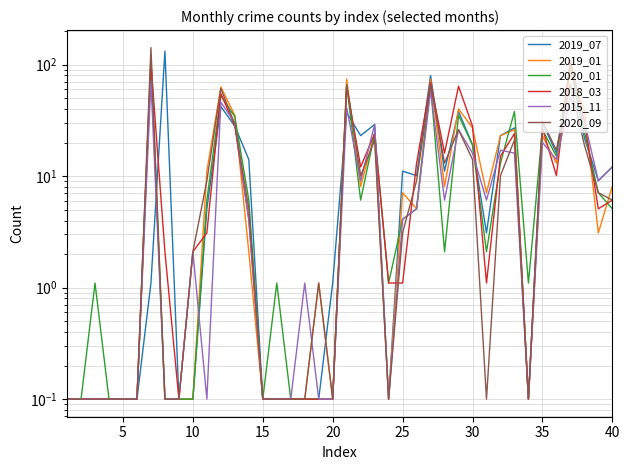

What is the difference between the maximum and minimum values in the 2018_03 series?

109.0